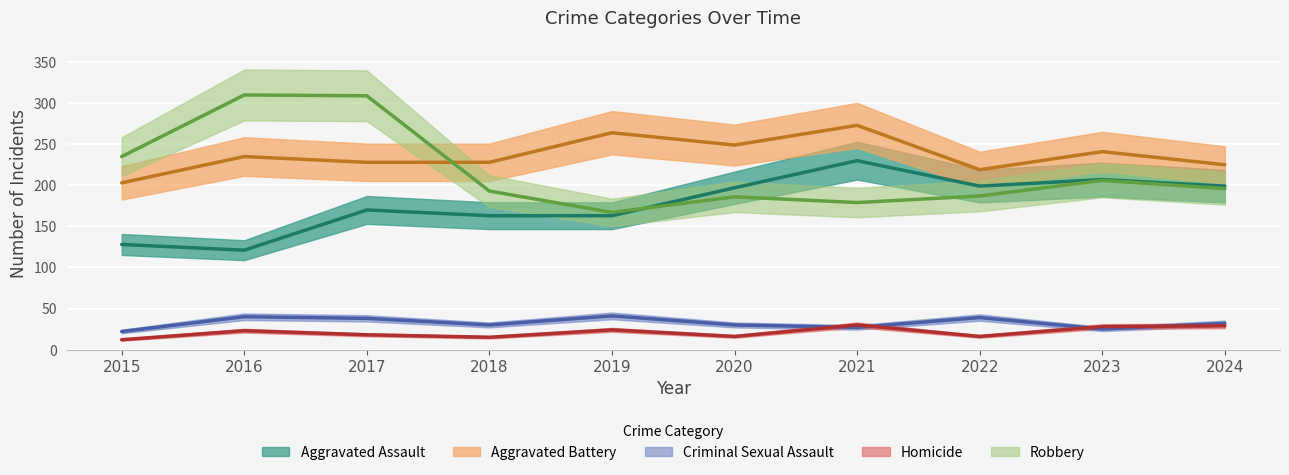

True or false: Robbery and Aggravated Battery cross at least once.

True